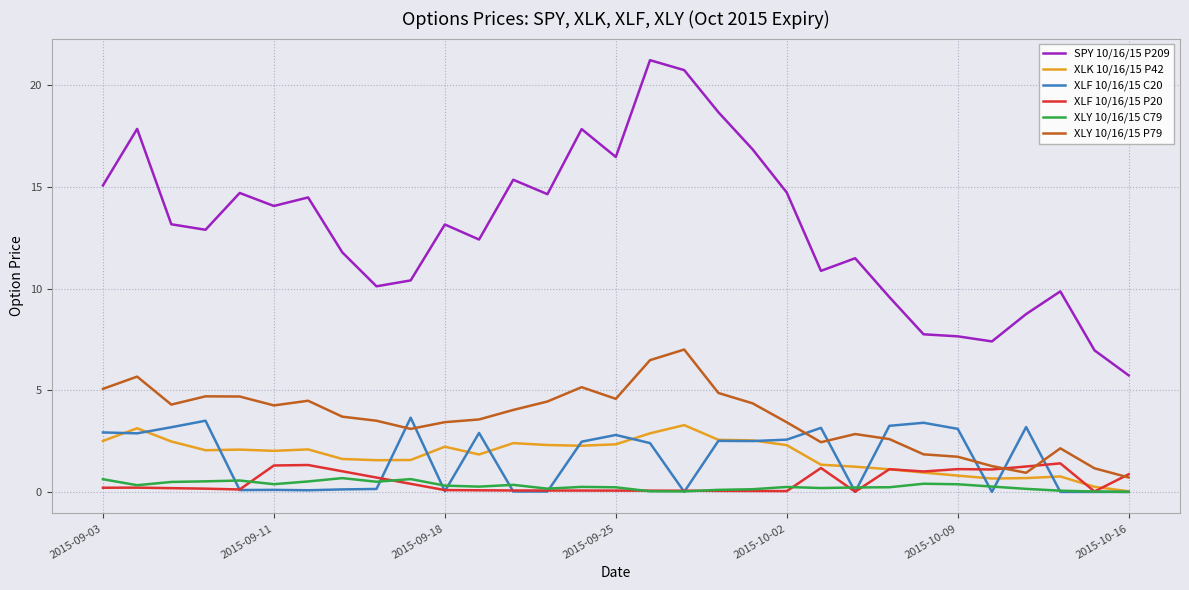

How many lines are shown in the chart?

6